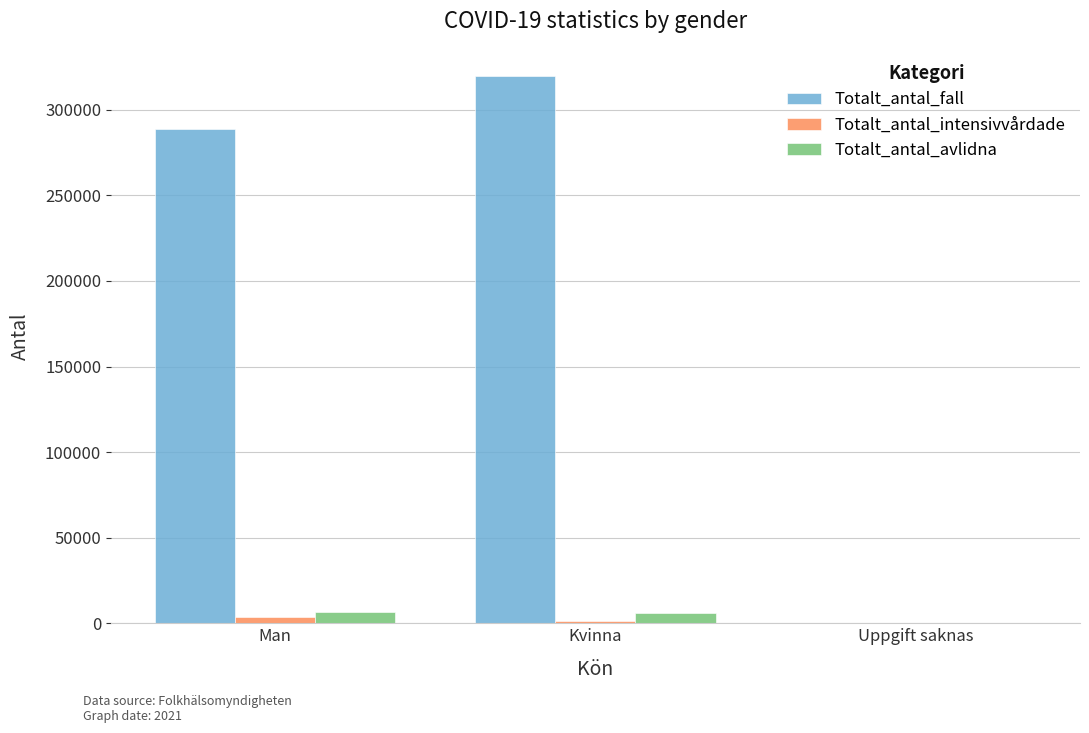

What is the sum of all Totalt_antal_fall values?

608411